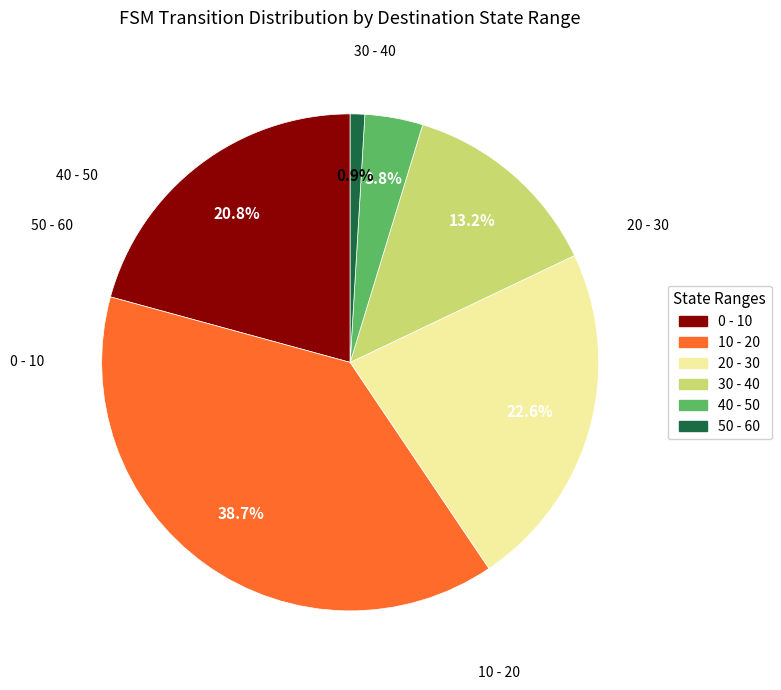

How many segments does this pie chart have?

6